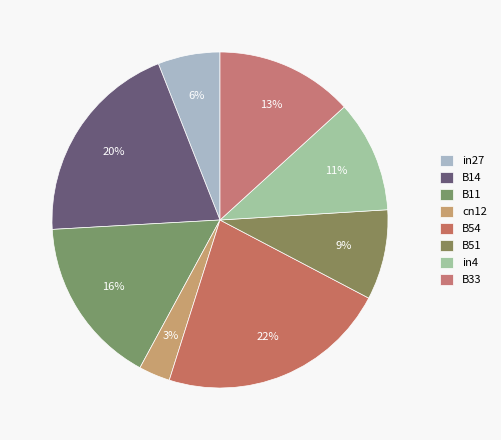

To the nearest percent, what percentage of the pie is B33?

13%